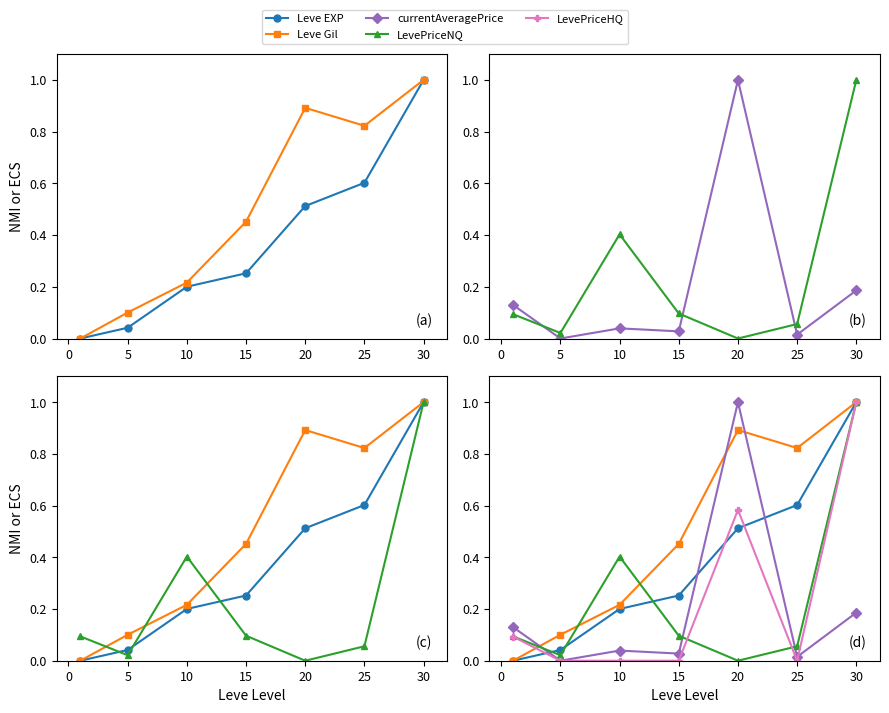

Which series changed the most between −5 and 20?

Leve Gil